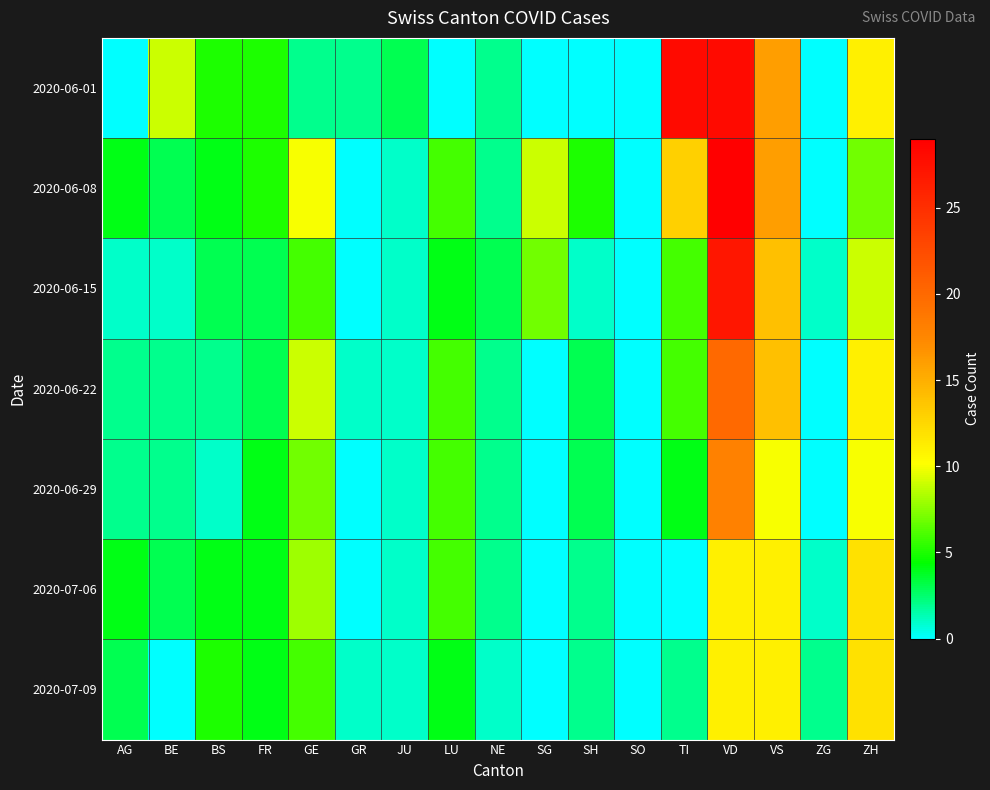

Reading left to right, transcribe all the data shown in this chart.

2020-06-01: AG=0	BE=9	BS=5	FR=5	GE=2	GR=2	JU=3	LU=0	NE=2	SG=0	SH=0	SO=0	TI=28	VD=28	VS=16	ZG=0	ZH=11
2020-06-08: AG=4	BE=3	BS=4	FR=5	GE=10	GR=0	JU=1	LU=6	NE=2	SG=9	SH=5	SO=0	TI=13	VD=29	VS=16	ZG=0	ZH=7
2020-06-15: AG=1	BE=1	BS=3	FR=3	GE=6	GR=0	JU=1	LU=4	NE=3	SG=7	SH=1	SO=0	TI=6	VD=27	VS=14	ZG=1	ZH=9
2020-06-22: AG=2	BE=2	BS=2	FR=3	GE=9	GR=1	JU=1	LU=6	NE=2	SG=0	SH=3	SO=0	TI=6	VD=20	VS=14	ZG=0	ZH=11
2020-06-29: AG=2	BE=2	BS=1	FR=4	GE=7	GR=0	JU=1	LU=6	NE=2	SG=0	SH=3	SO=0	TI=4	VD=18	VS=10	ZG=0	ZH=10
2020-07-06: AG=4	BE=3	BS=4	FR=4	GE=8	GR=0	JU=1	LU=6	NE=2	SG=0	SH=2	SO=0	TI=0	VD=11	VS=11	ZG=1	ZH=12
2020-07-09: AG=3	BE=0	BS=5	FR=4	GE=6	GR=1	JU=1	LU=4	NE=1	SG=0	SH=2	SO=0	TI=2	VD=11	VS=11	ZG=2	ZH=12